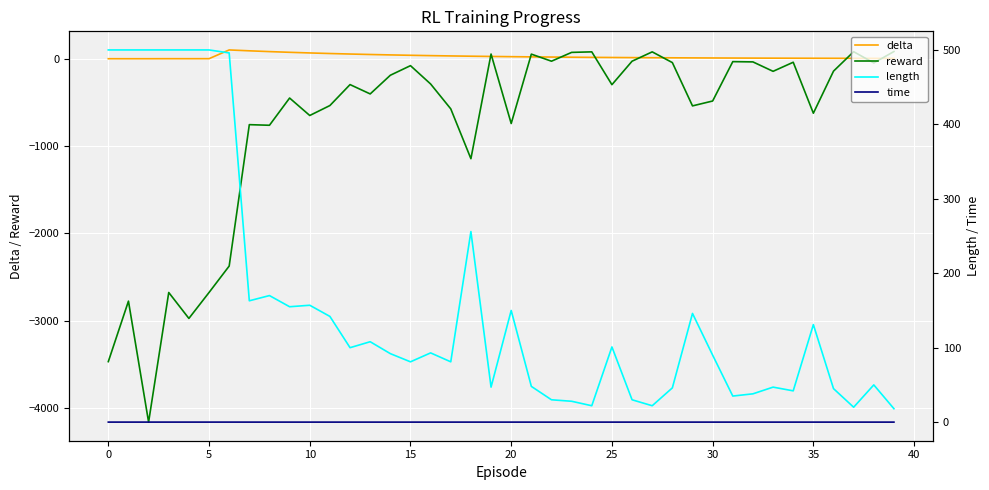

At 25, list the series in order from largest to smallest.

length, delta, time, reward